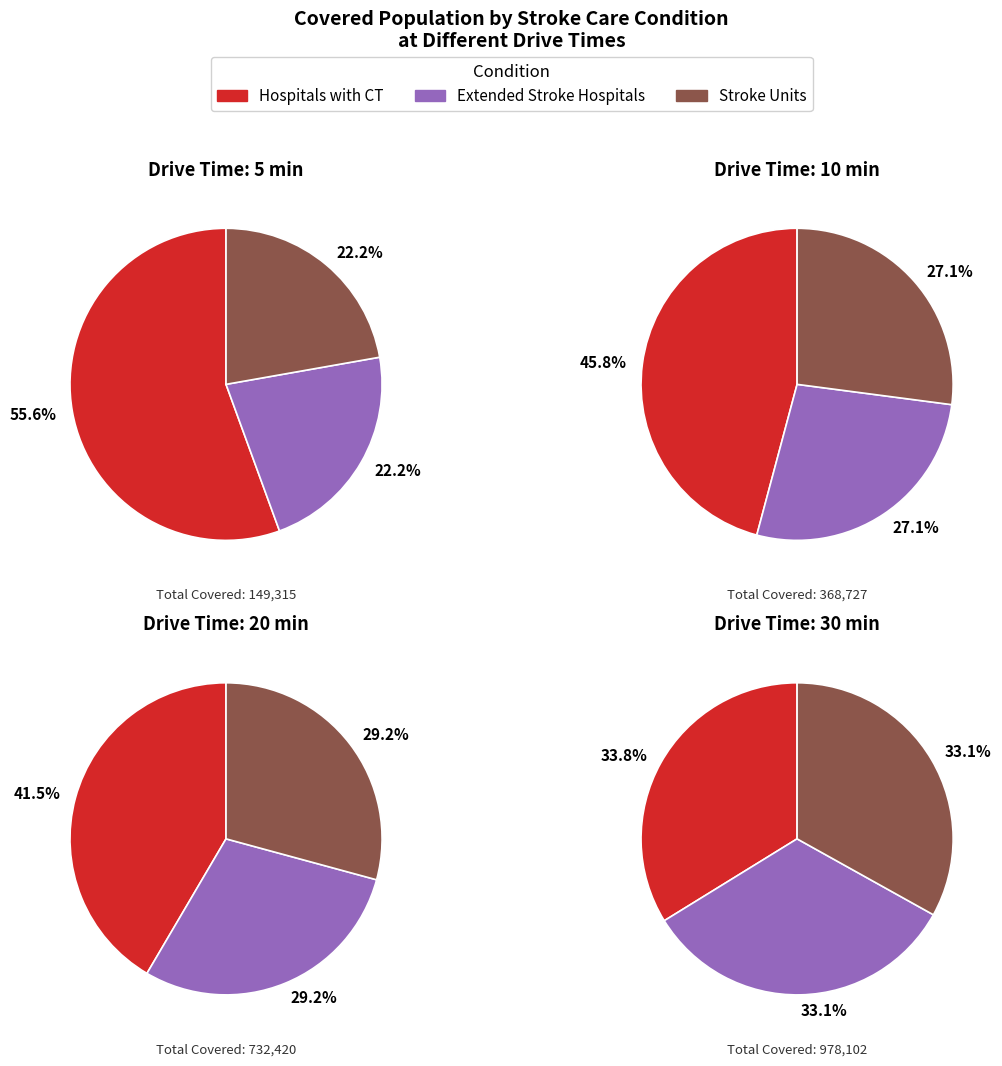

What is the majority slice?

Hospitals with CT